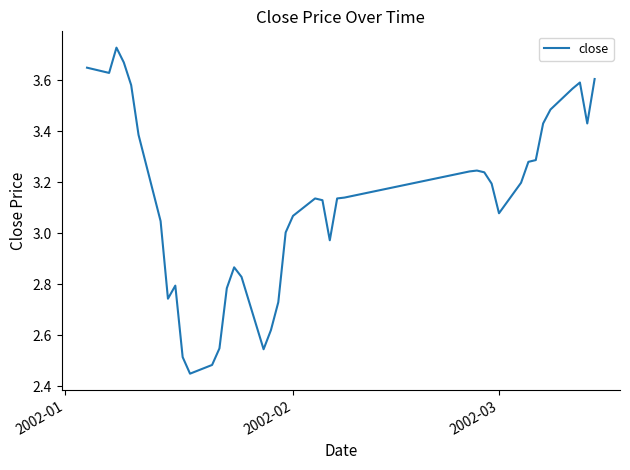

How many interior local valleys (lower than both neighbors) does the data have?

7